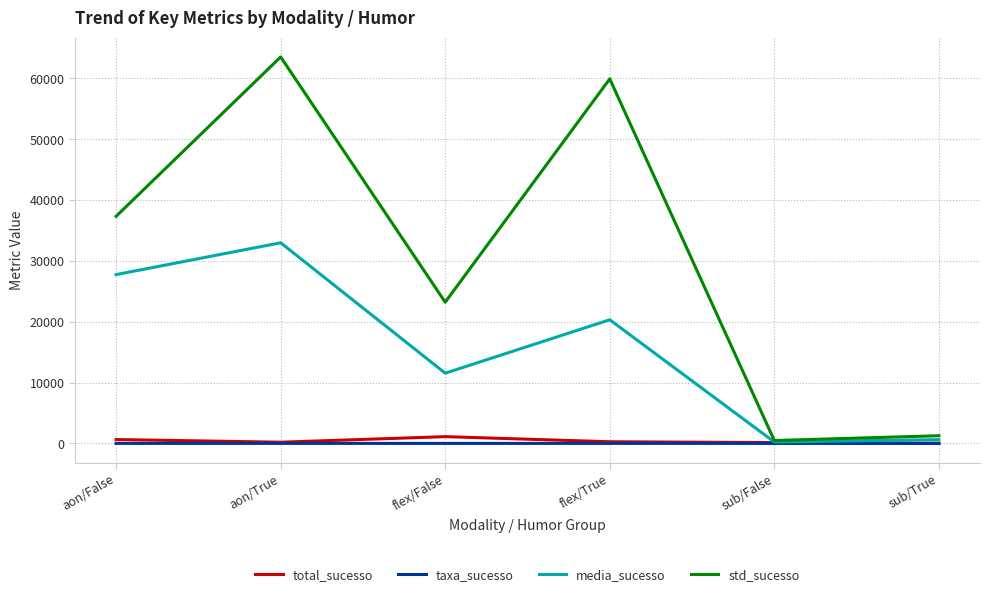

What are all the series names shown in the legend?

total_sucesso, taxa_sucesso, media_sucesso, std_sucesso